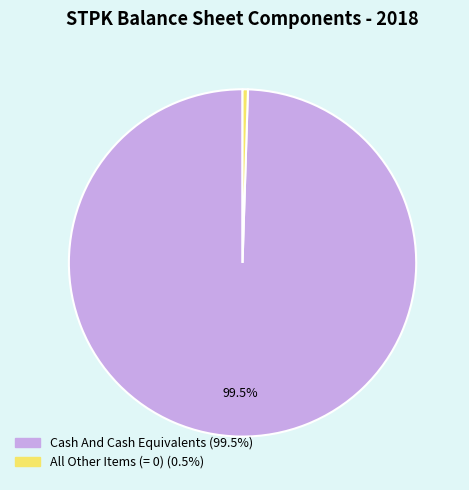

Does Cash And Cash Equivalents (99.5%) represent more than half of the total?

Yes